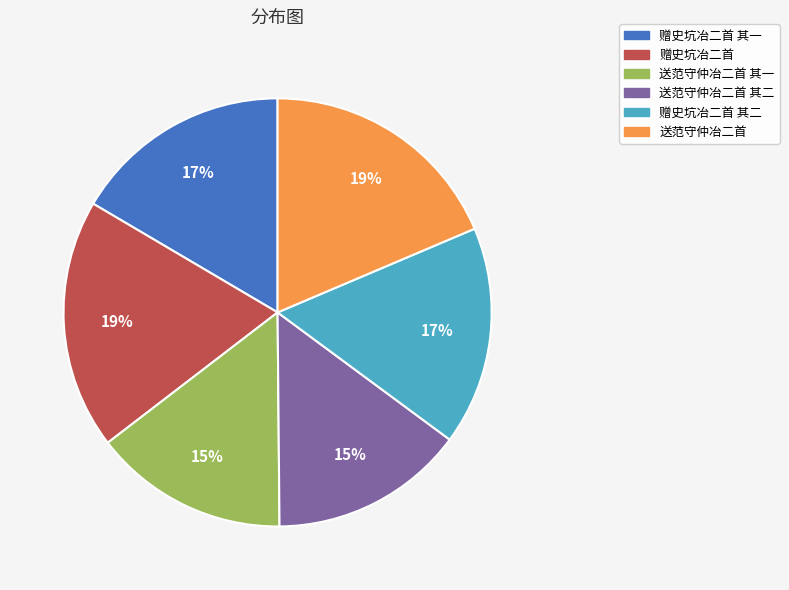

Does any single category account for the majority?

No